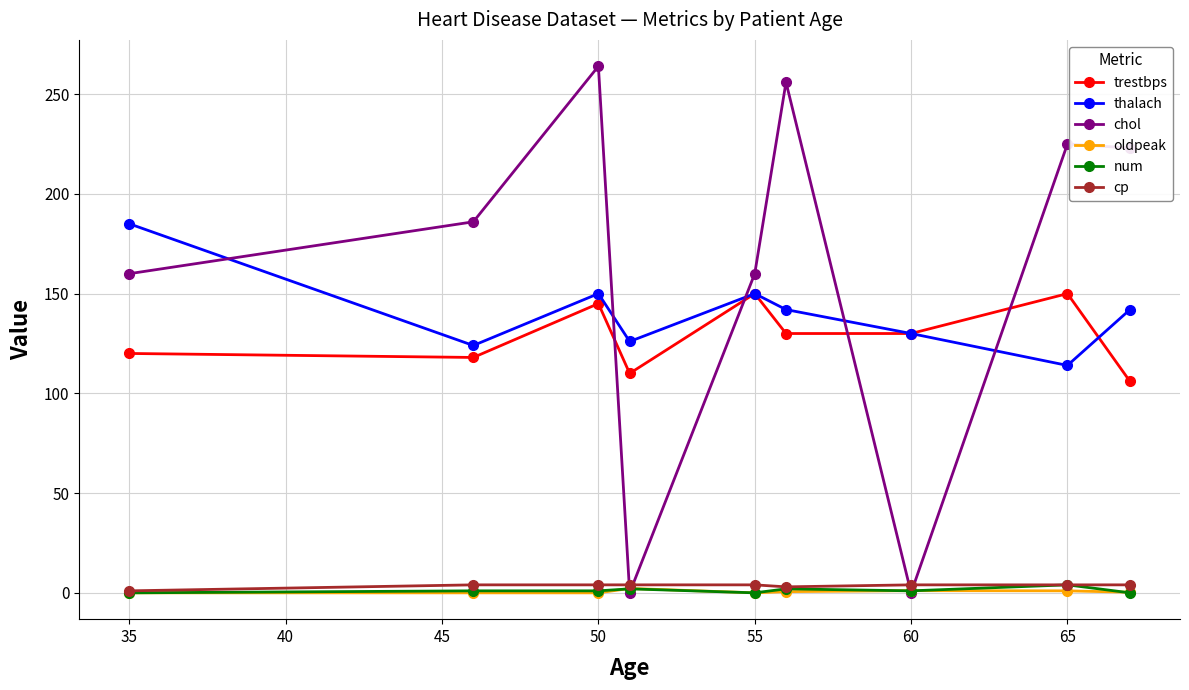

Count the number of categories in the chart.

9